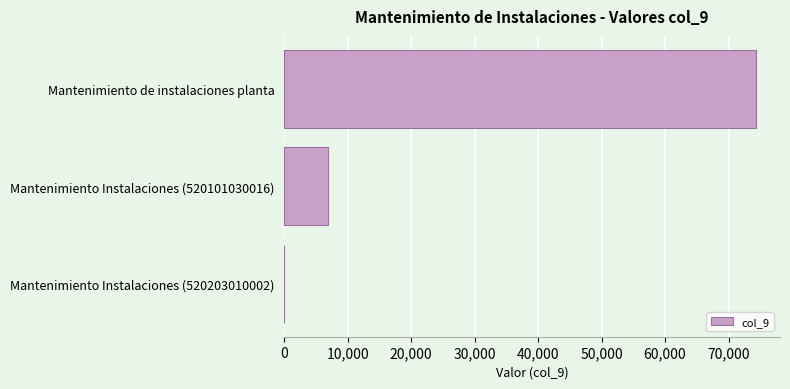

The chart shows a value of 0.0 at Mantenimiento Instalaciones (520203010002). True or false?

True